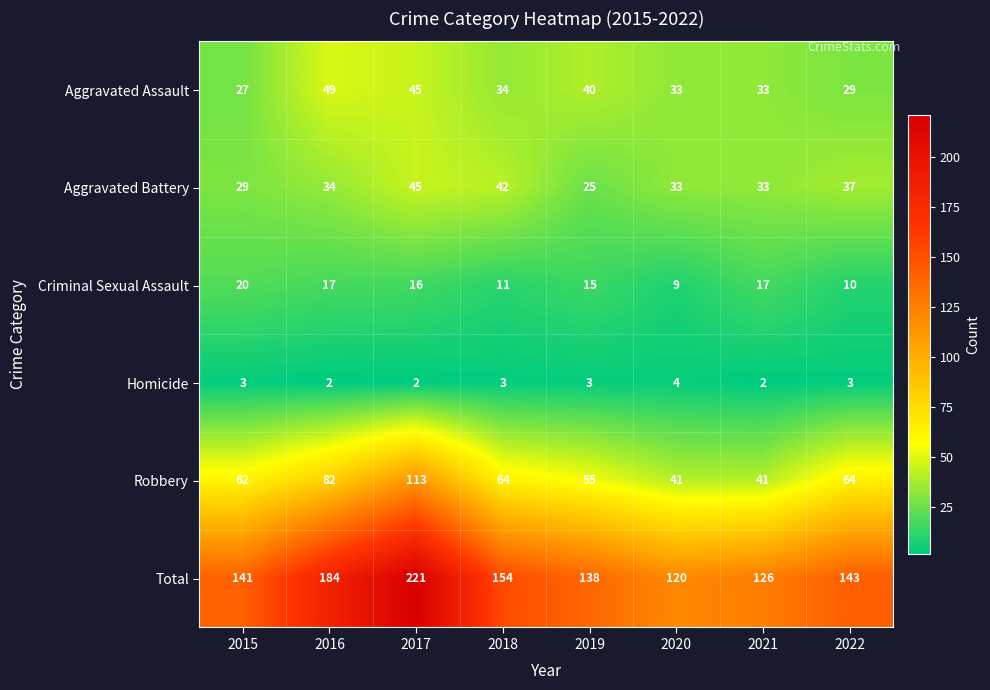

Is it true that Robbery equals 41 at 2021?

True